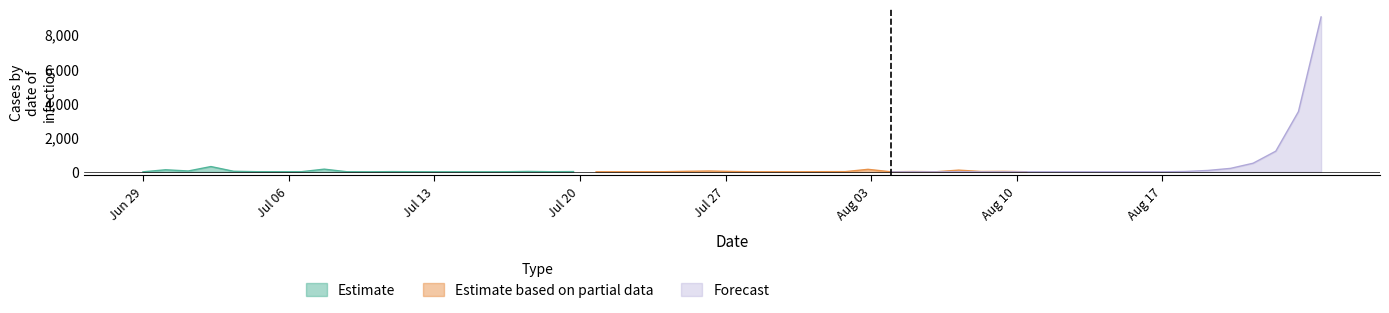

Which series has the largest range (max minus min)?

Forecast